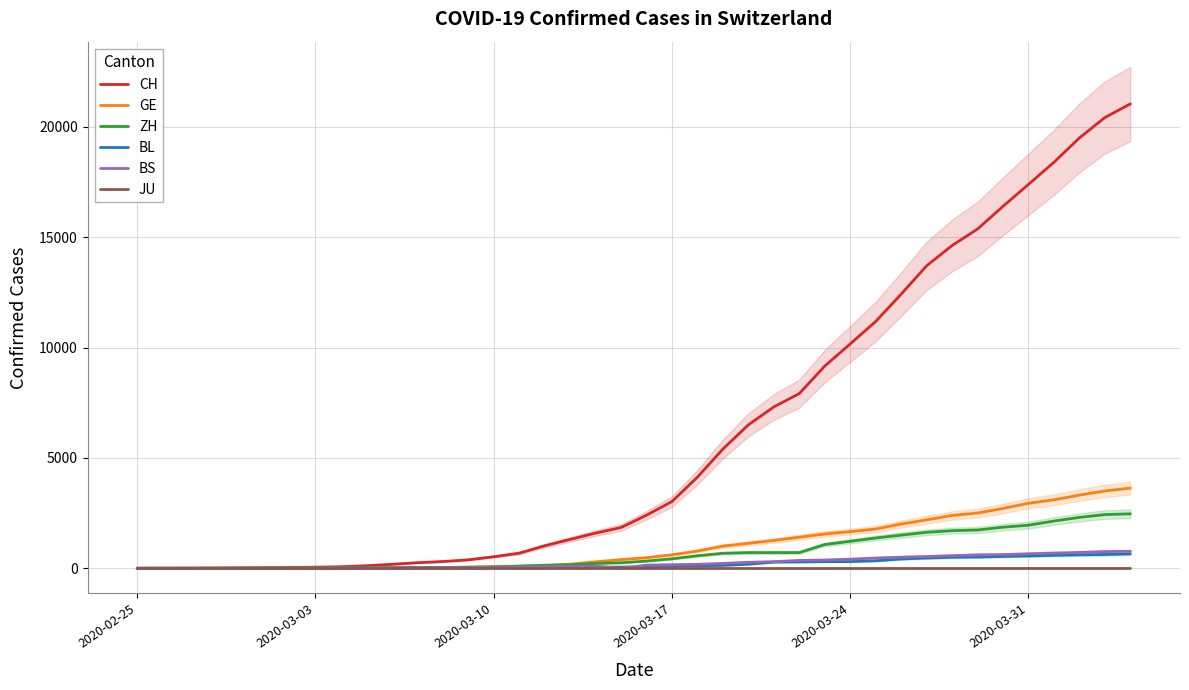

What is the average value of the GE series?

1033